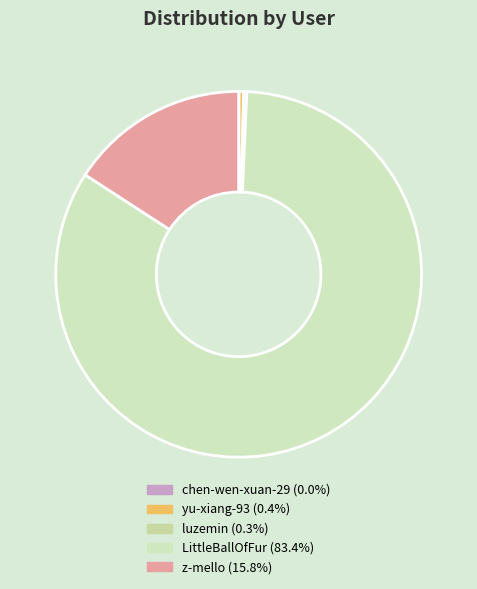

Which category has the smallest portion of the pie?

chen-wen-xuan-29